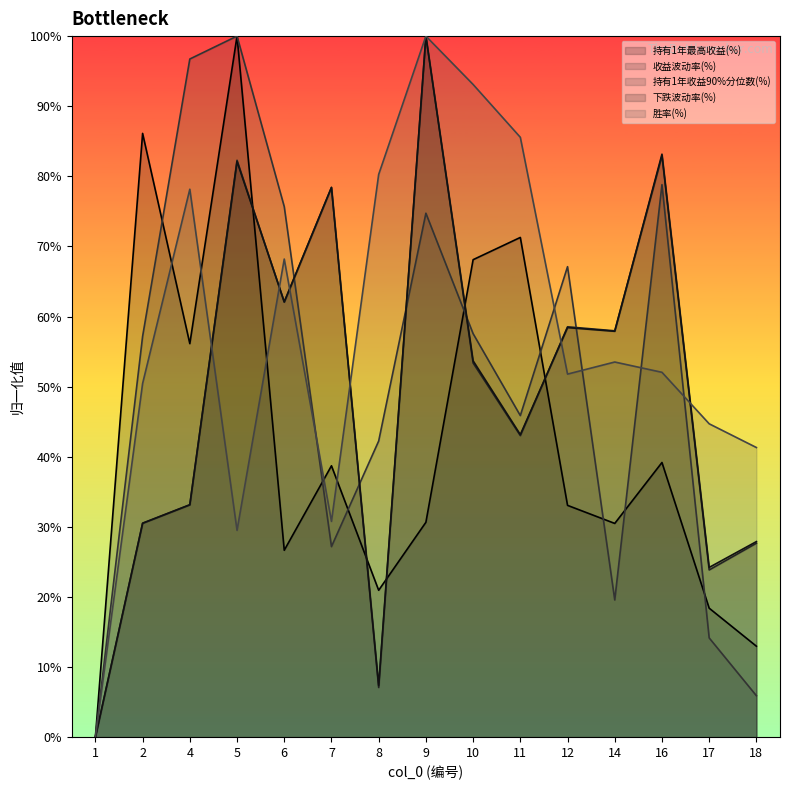

What is the maximum value shown in the chart?

1.0